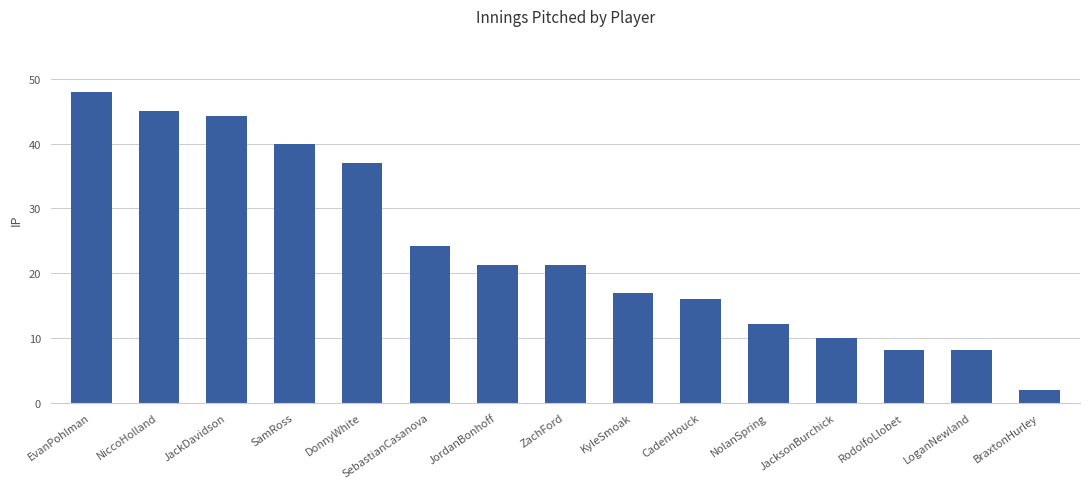

What value does the data have at NiccoHolland?

45.0